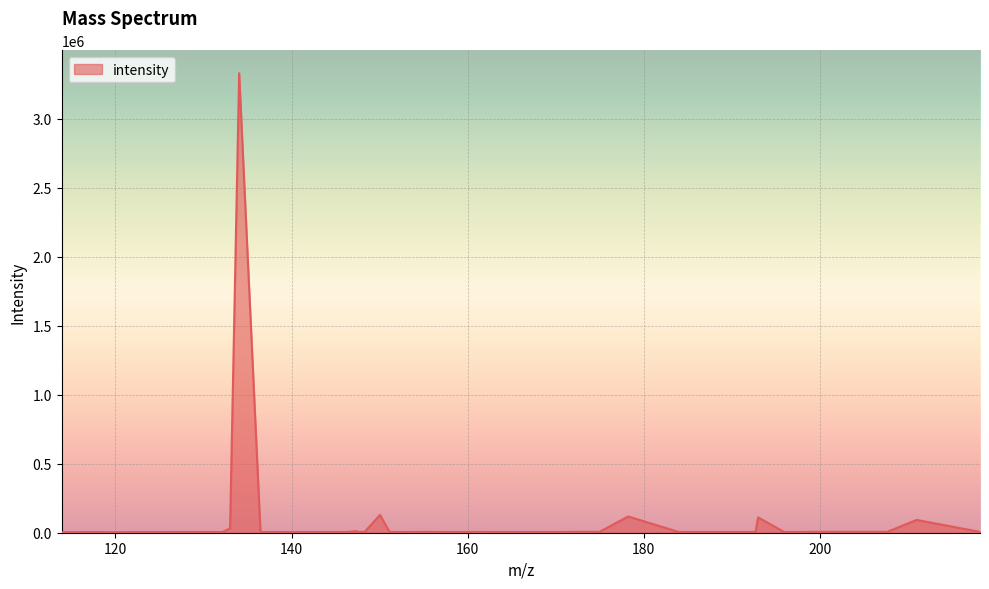

Count the number of data series in this chart.

1